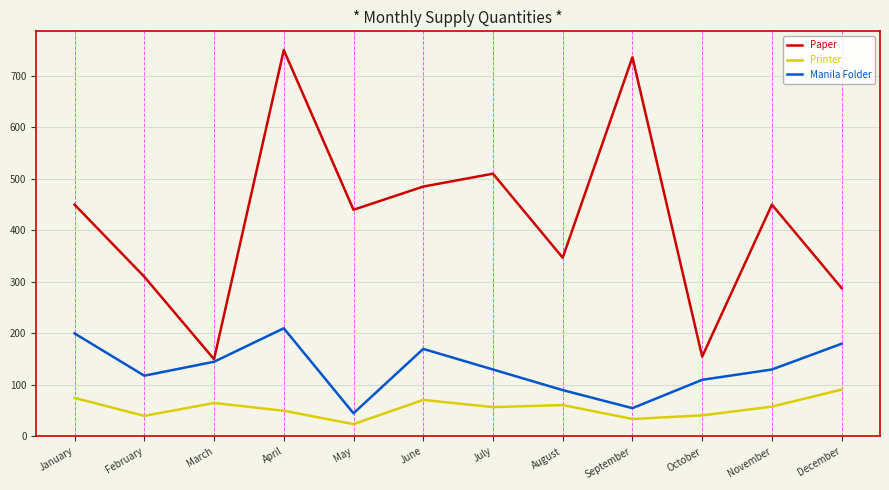

Is it true that Manila Folder equals 110 at October?

True